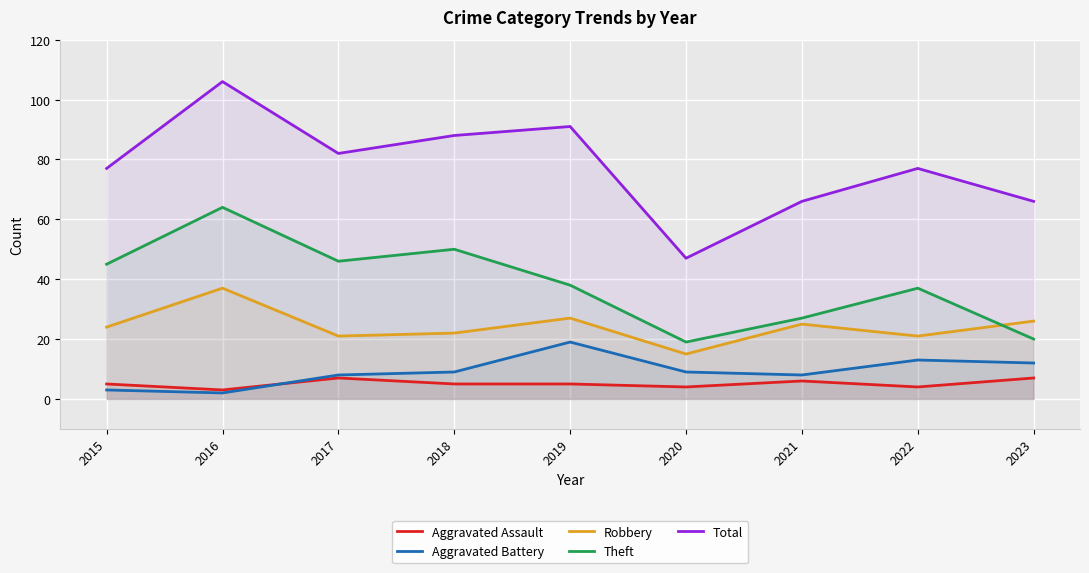

Does the chart display data point markers on the line(s)?

No